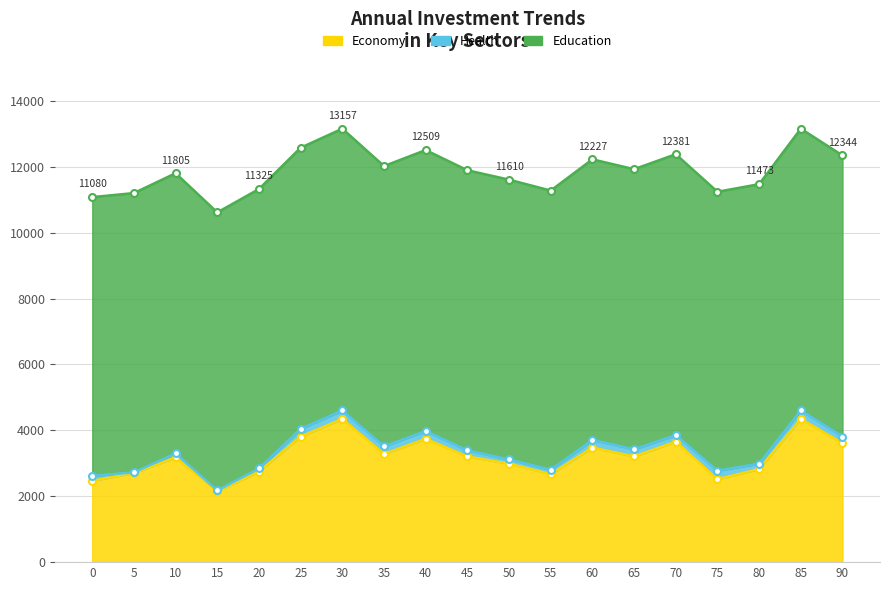

Which category has the highest value across all series?

30